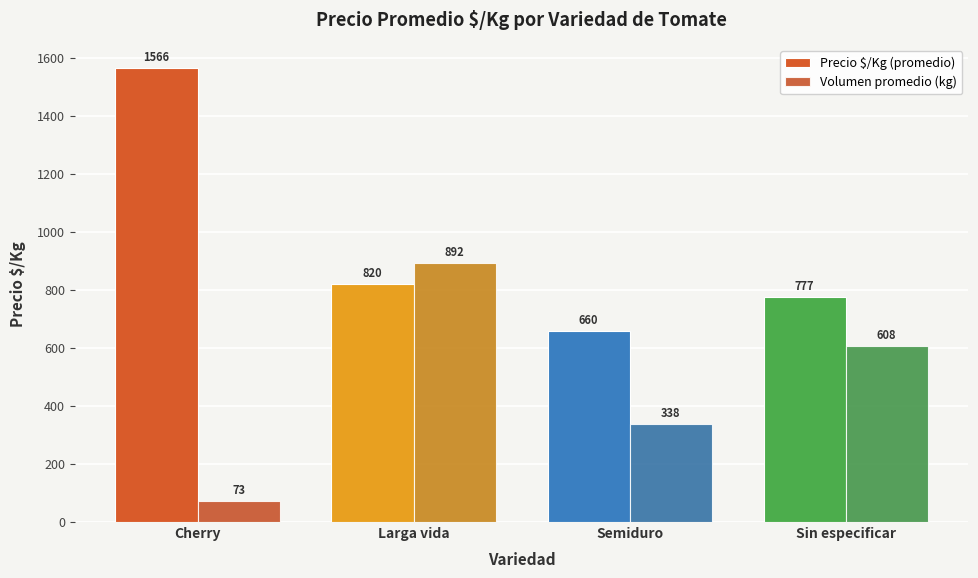

At which category is the sum across all series the highest?

Larga vida